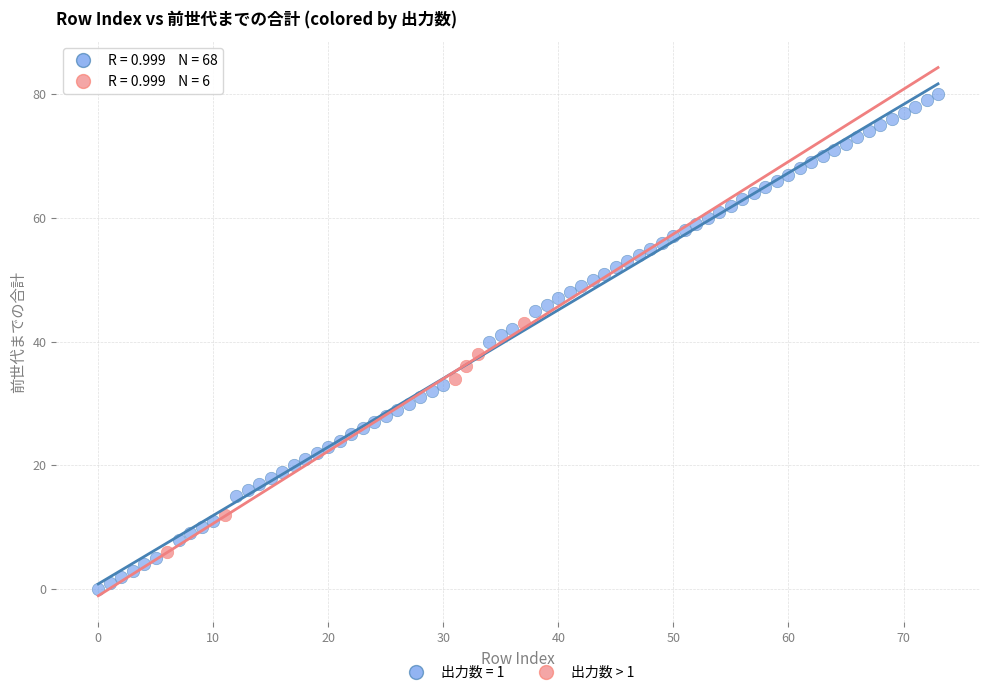

Which series contains the lowest Y value?

出力数 = 1